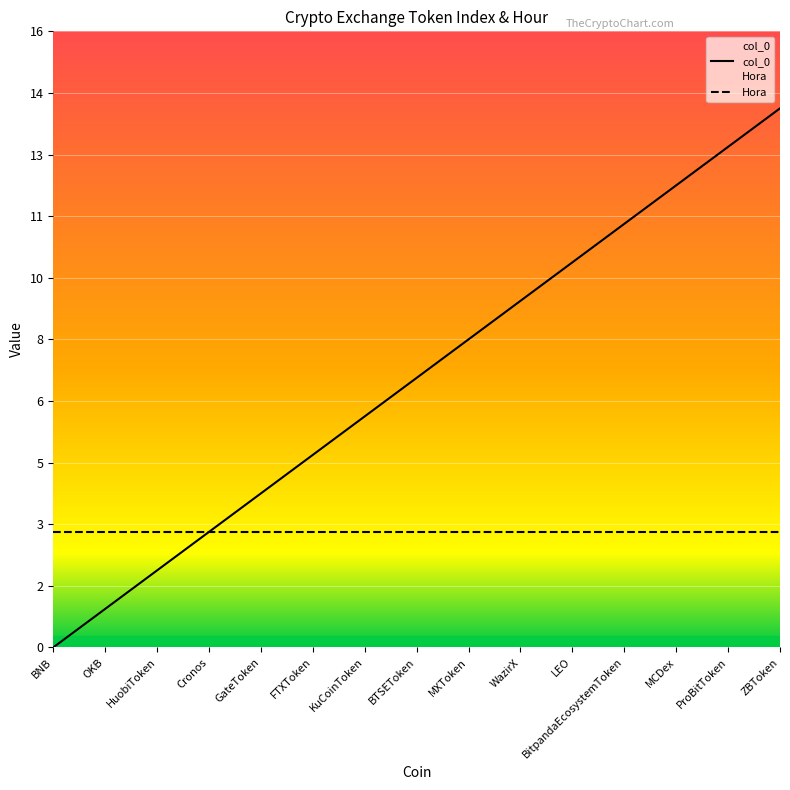

What is the label of the 10th point from the left?

WazirX